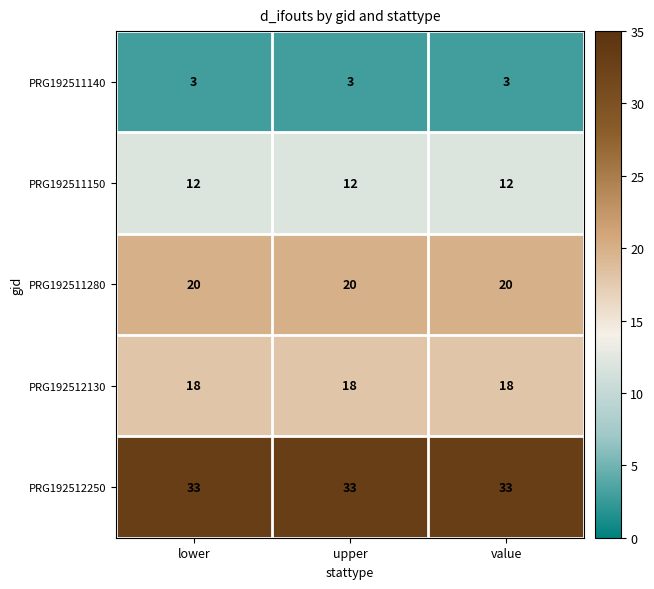

How many categories are shown in the chart?

3